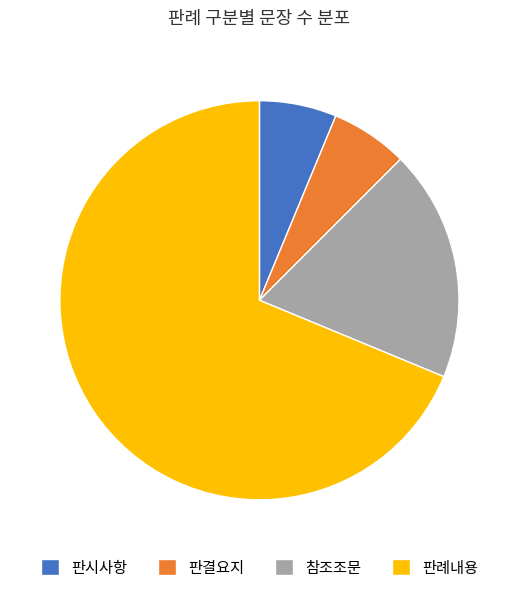

How many segments does this pie chart have?

4